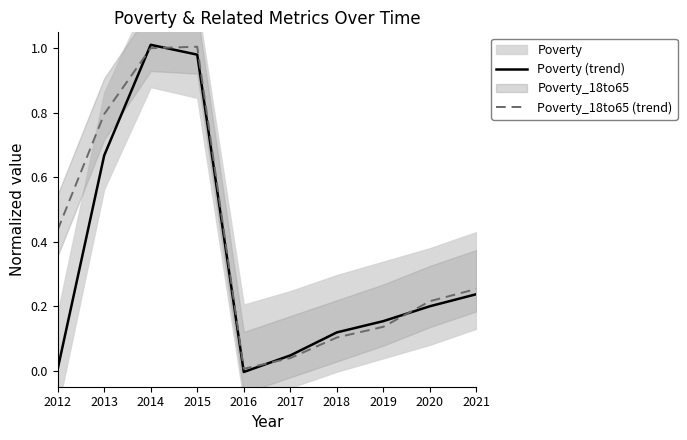

What is the total value across all series at 2021?

0.5